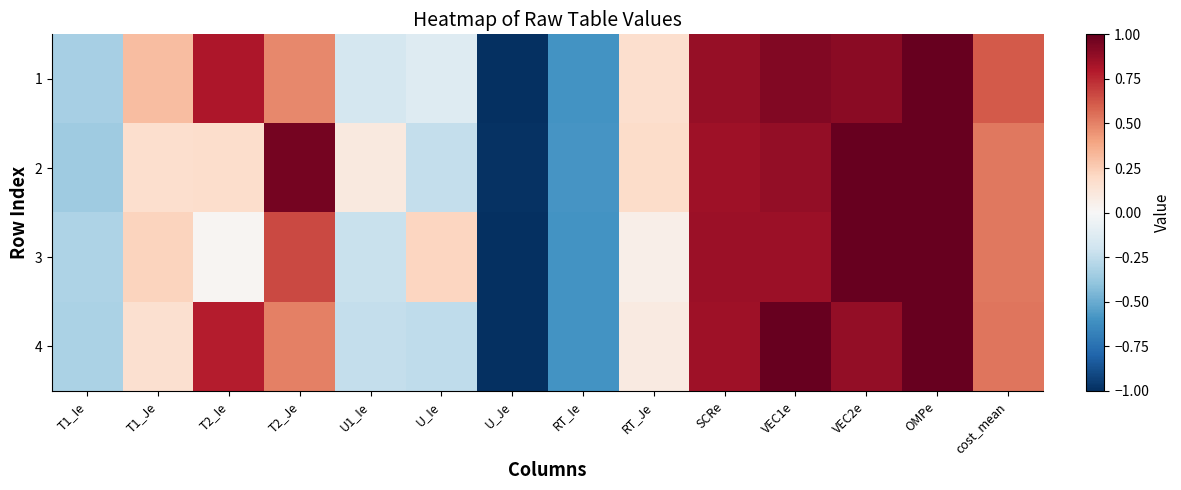

Which category has the highest value across all series?

OMPe